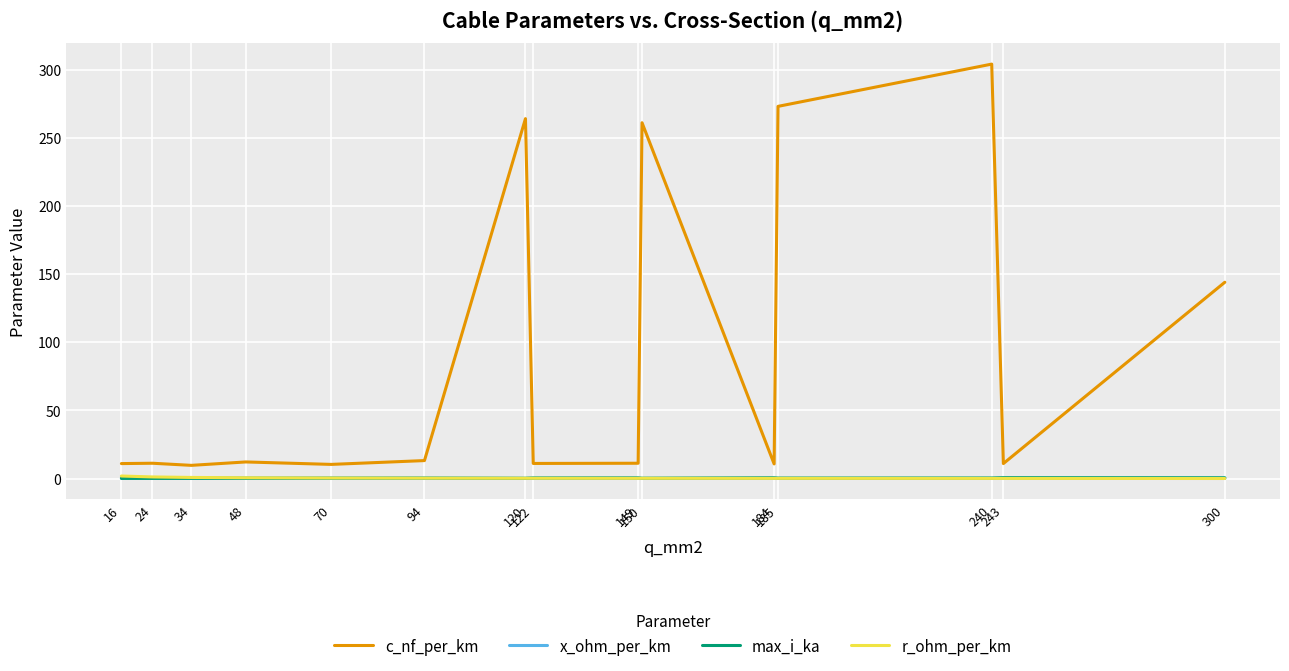

What is the average value of the c_nf_per_km series?

90.5